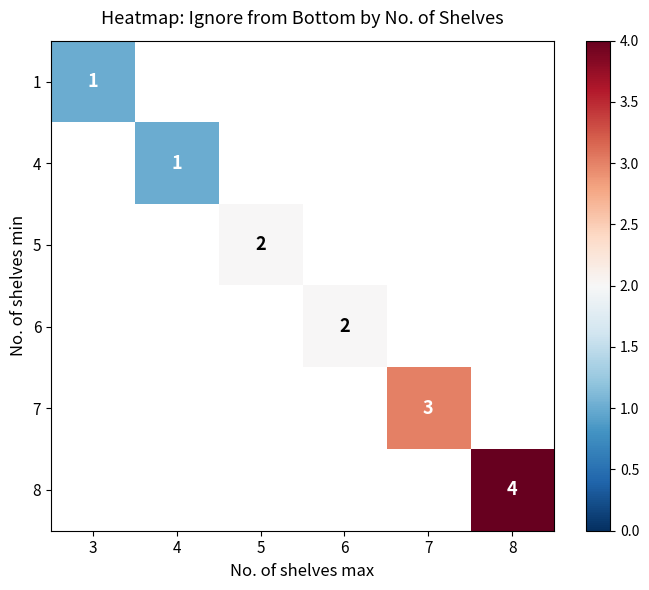

Is it true that 6 equals 3 at 6?

False